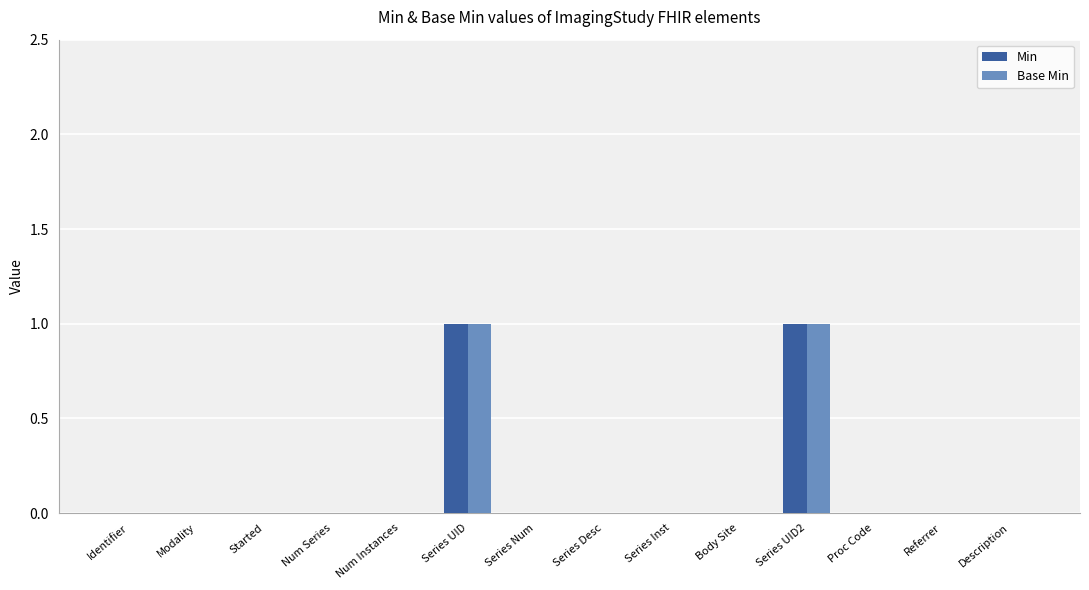

The value of Min at Series UID2 is 1. True or false?

True